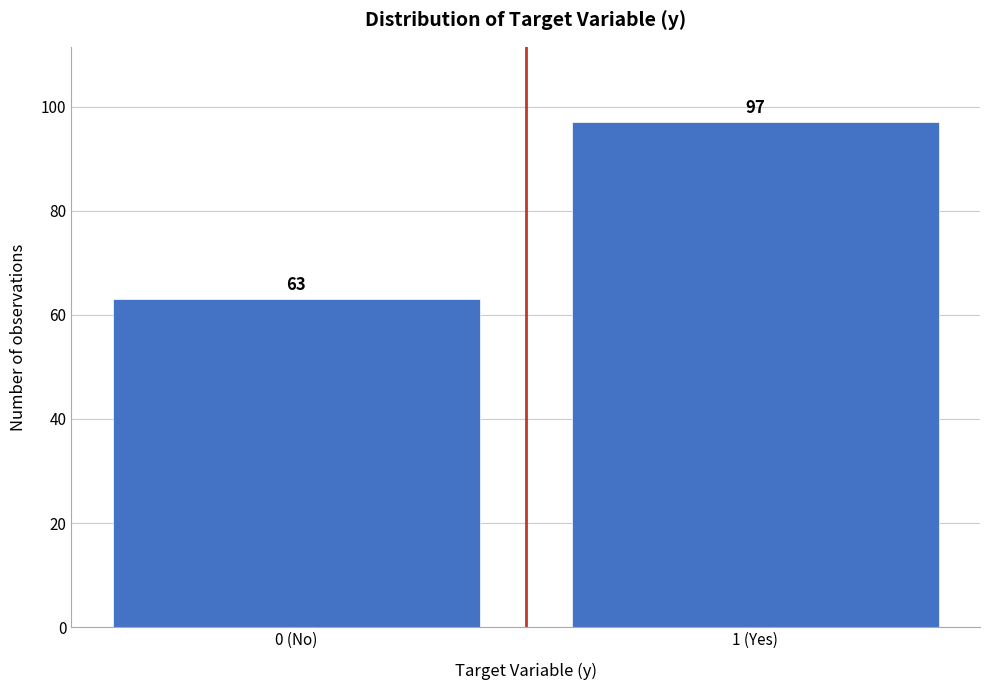

Reading right to left, extract all data points from this chart.

1 (Yes)=97	0 (No)=63